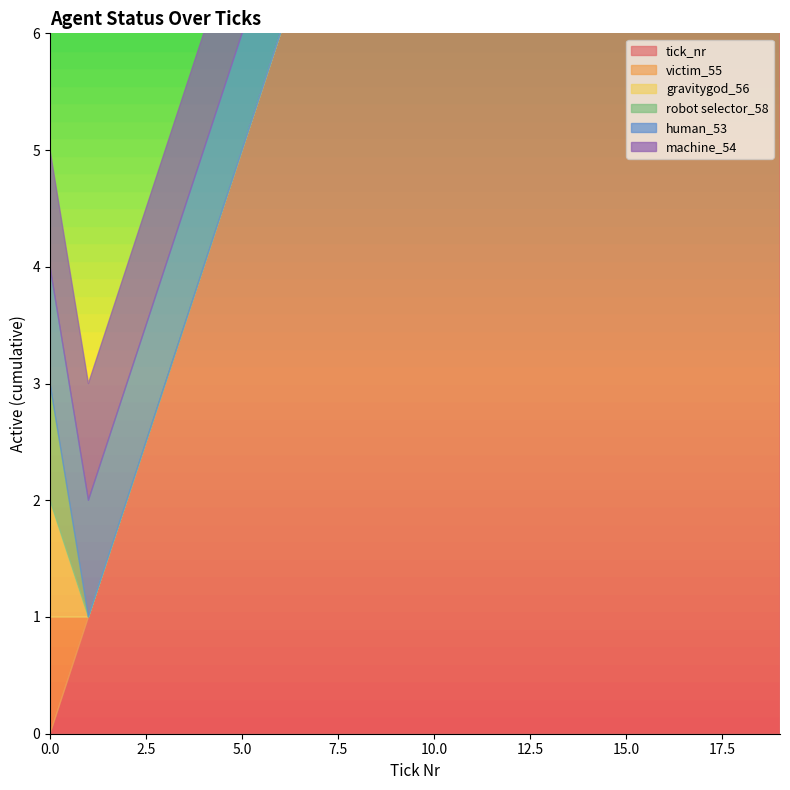

At how many categories does at least one series exceed 13?

6